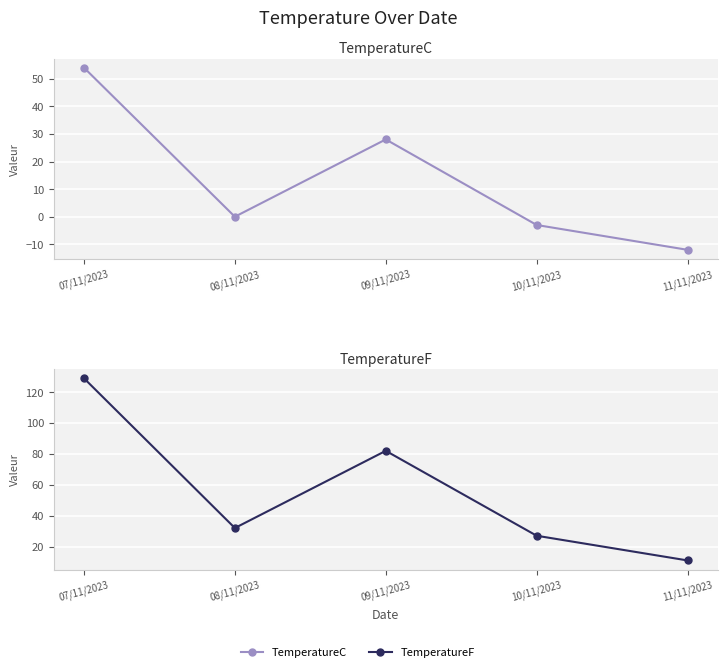

How many series are shown in this chart?

2